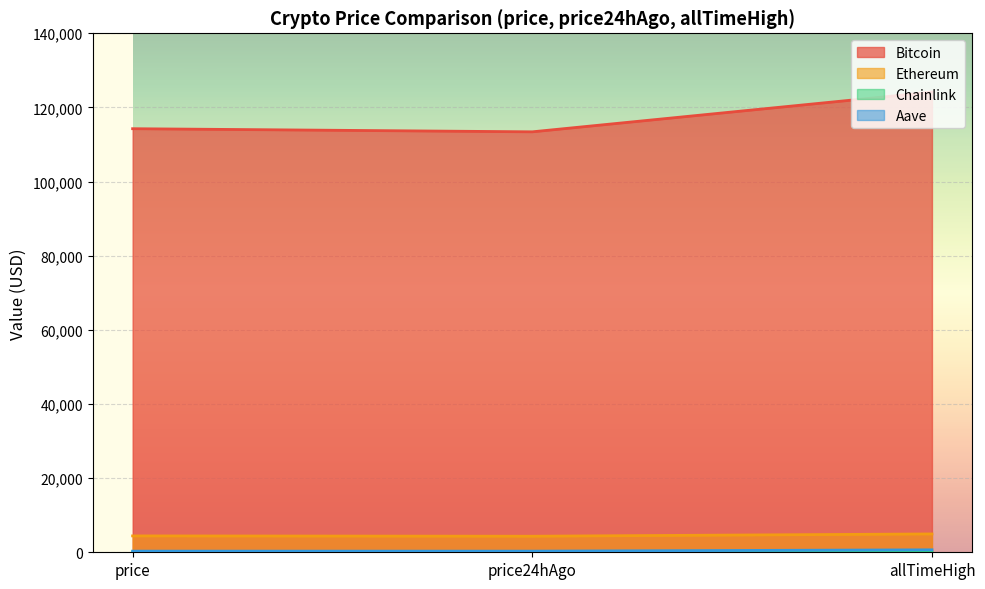

List the labels in order of Chainlink value, largest first.

allTimeHigh, price, price24hAgo